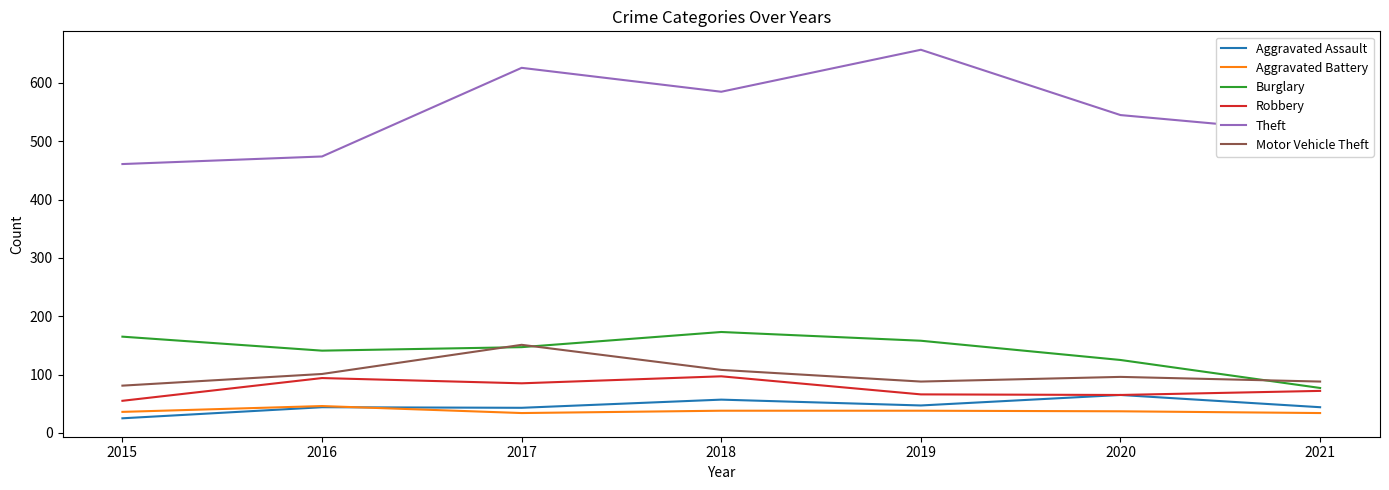

What is the difference between the second highest and second lowest values in the Aggravated Assault series?

14